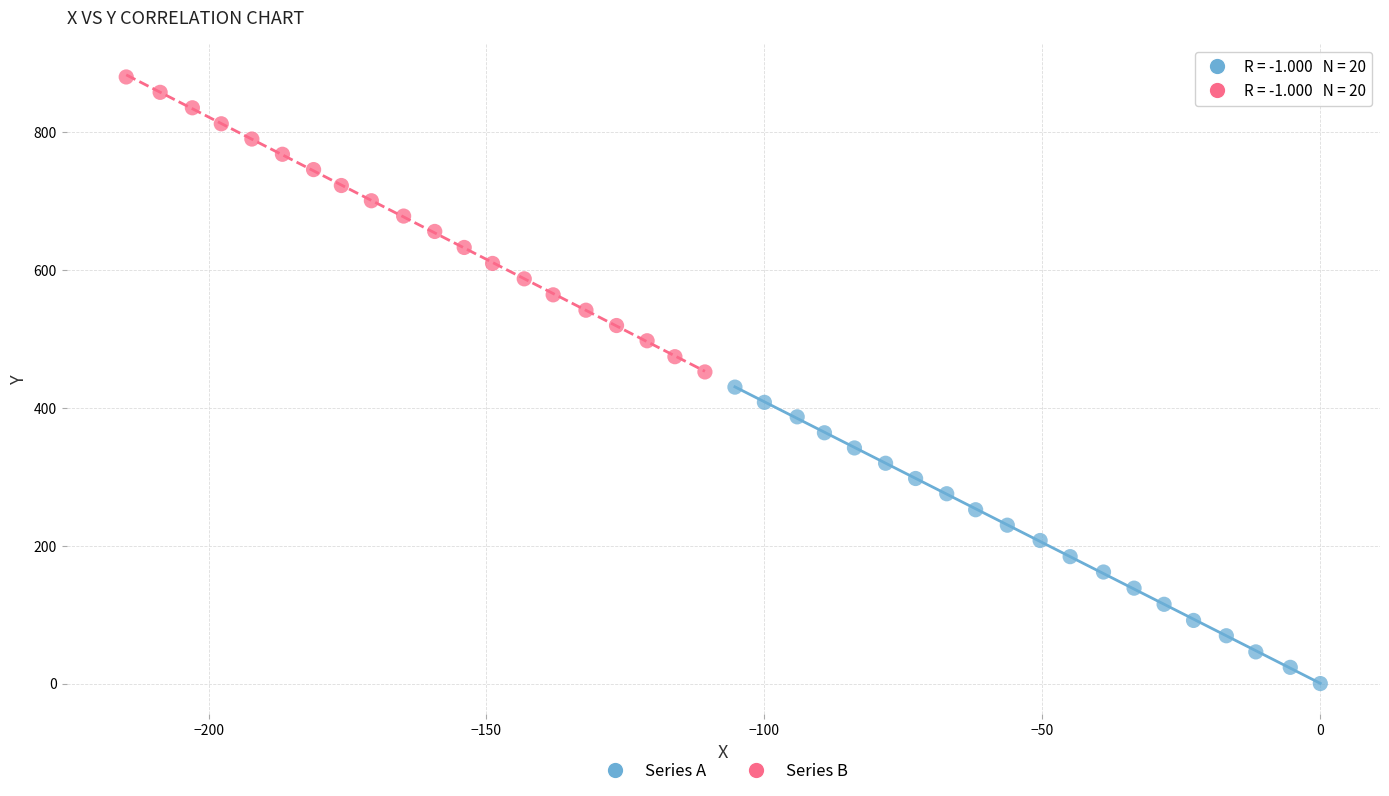

What are all the series names shown in the legend?

Series A, Series B